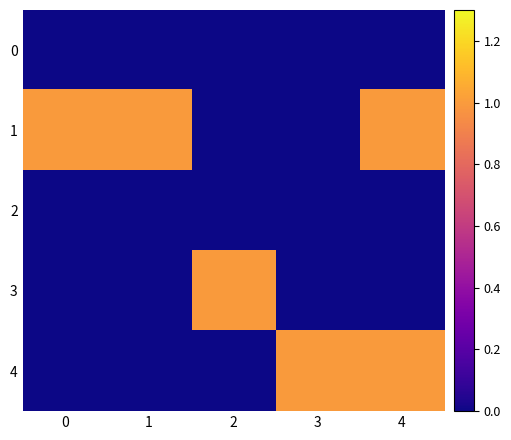

Which has a higher value, 1 or 4?

1